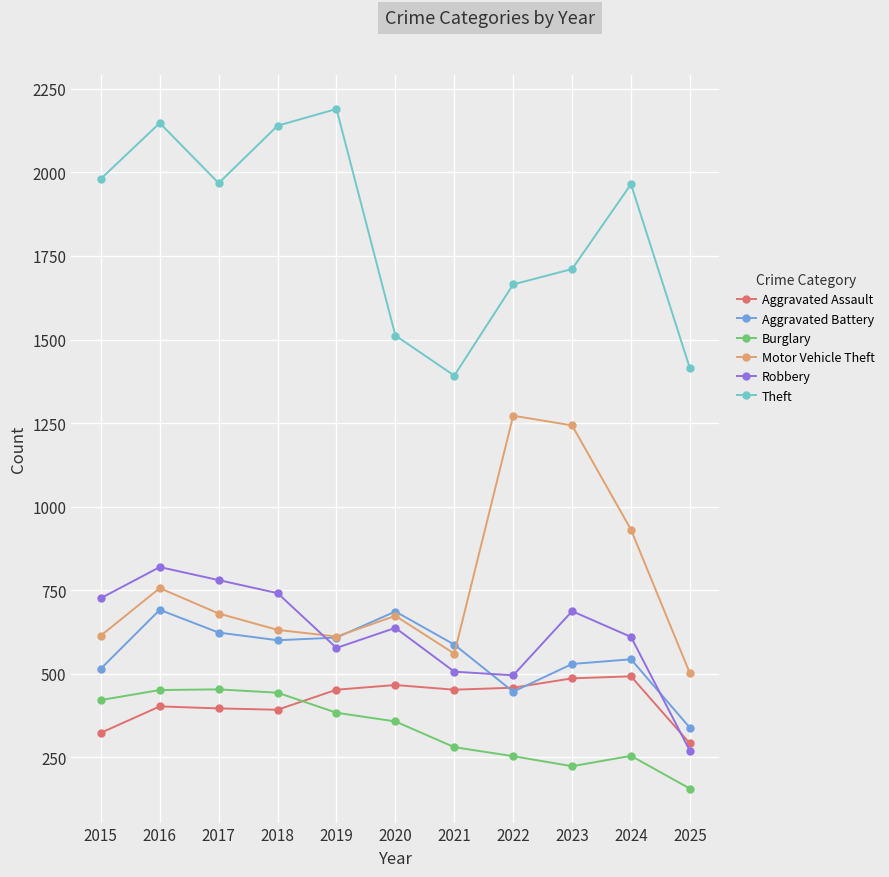

What is the minimum value for Robbery?

269